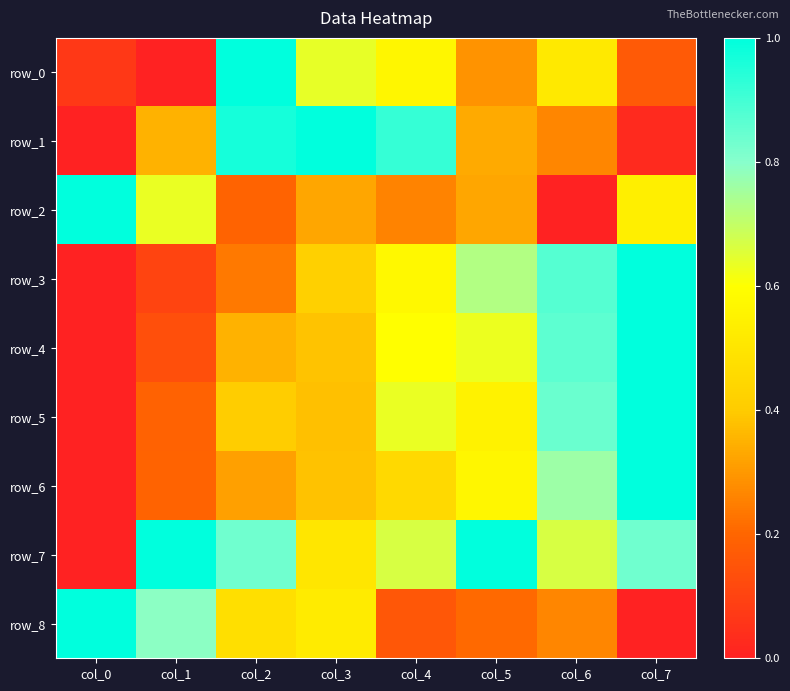

Rank the series by their maximum value, from lowest to highest.

row_0, row_1, row_2, row_3, row_4, row_5, row_6, row_7, row_8